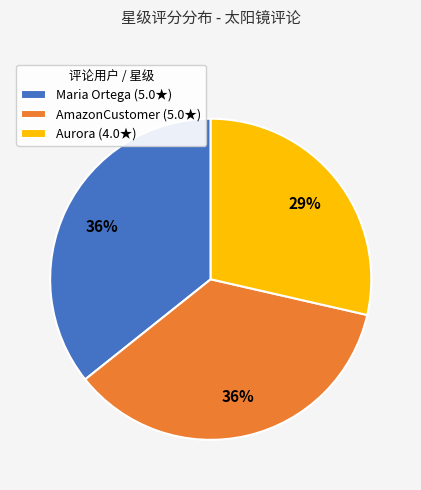

The Maria Ortega slice represents 41% of the pie. True or false?

False